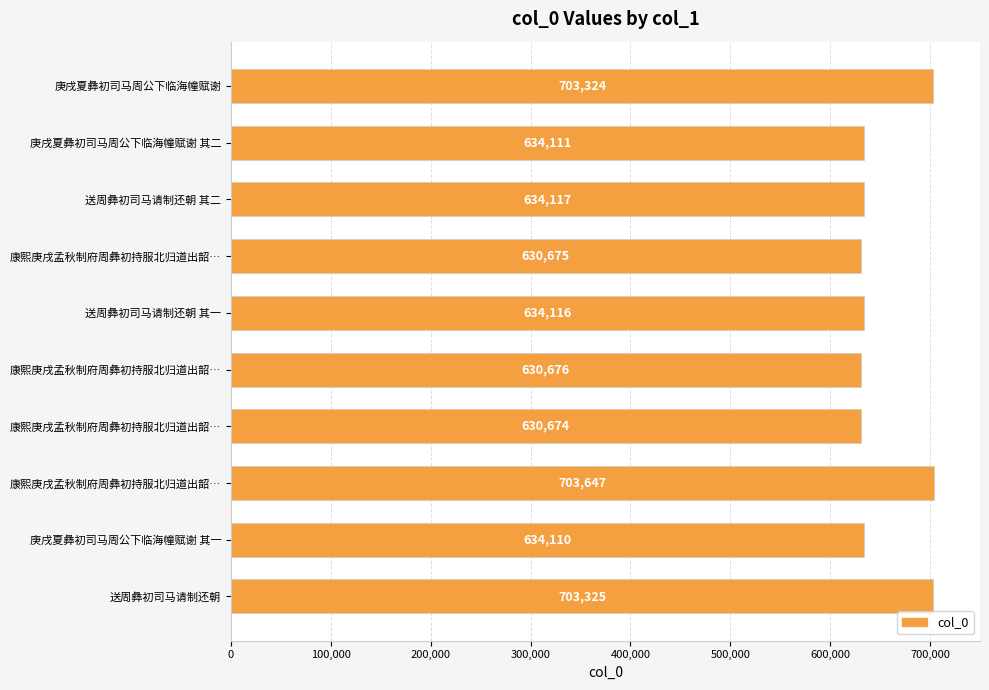

At which label is the value closest to 667160?

送周彝初司马请制还朝 其二